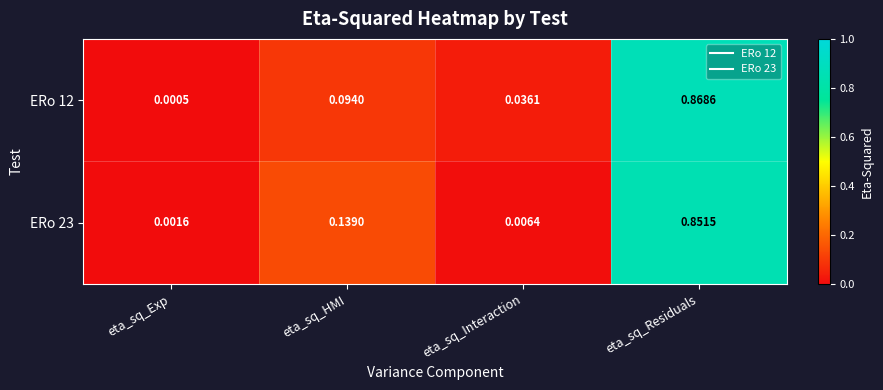

Rank the categories by ERo 12 value from lowest to highest.

eta_sq_Exp, eta_sq_Interaction, eta_sq_HMI, eta_sq_Residuals